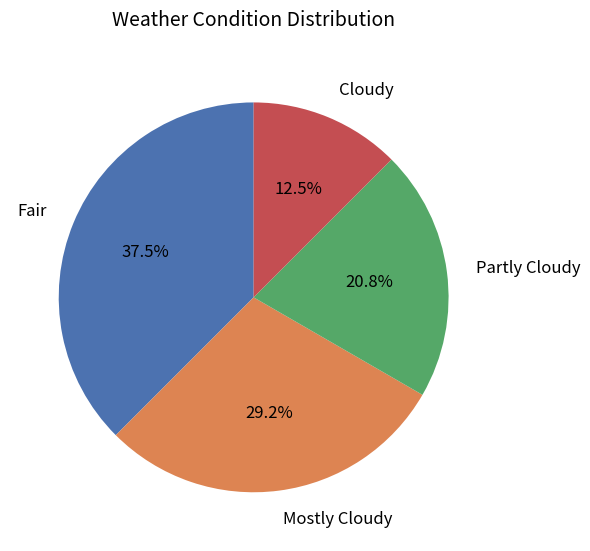

To the nearest percent, what is the difference between the Cloudy and Fair slice percentages?

25%